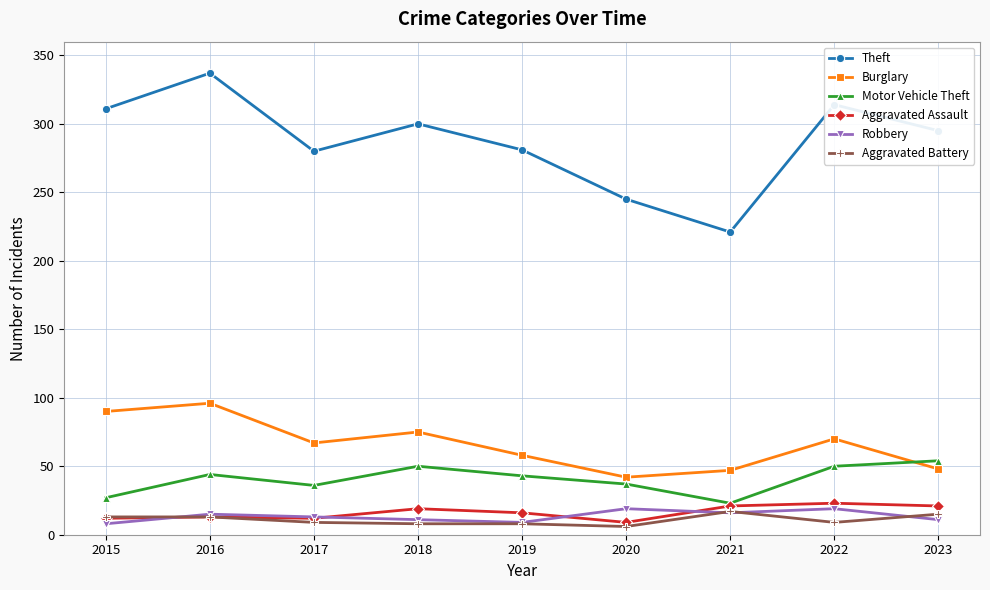

The Theft series shows 370 at 2020. True or false?

False